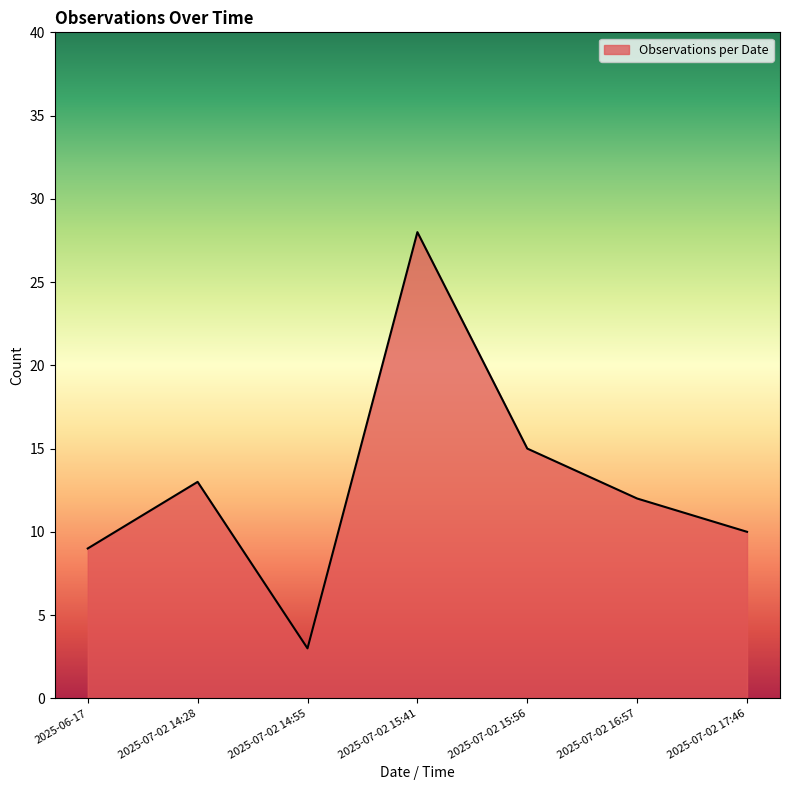

What position from the right is 2025-07-02 16:57?

2